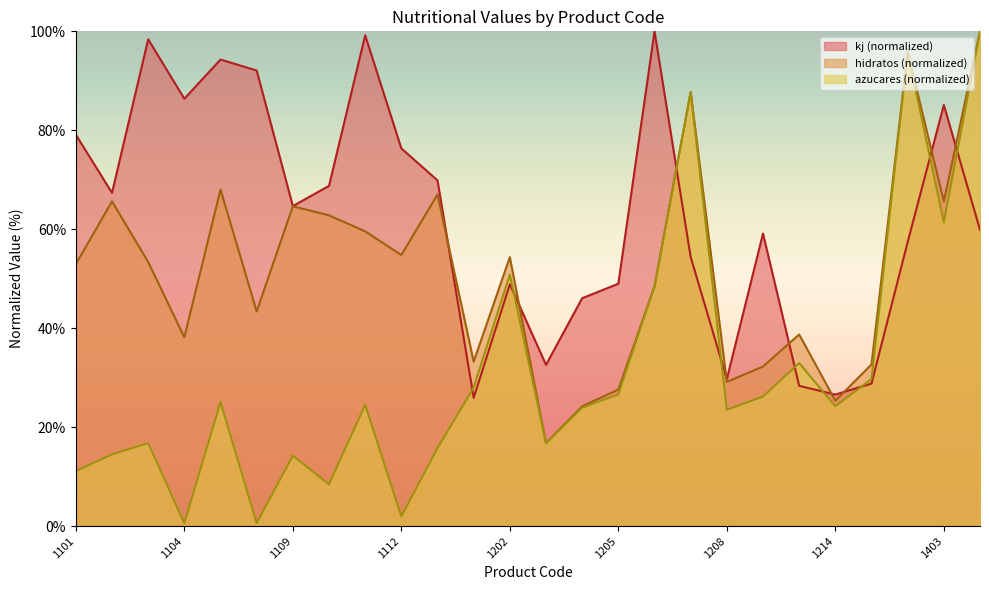

What is the average value of the azucares series?

31.1